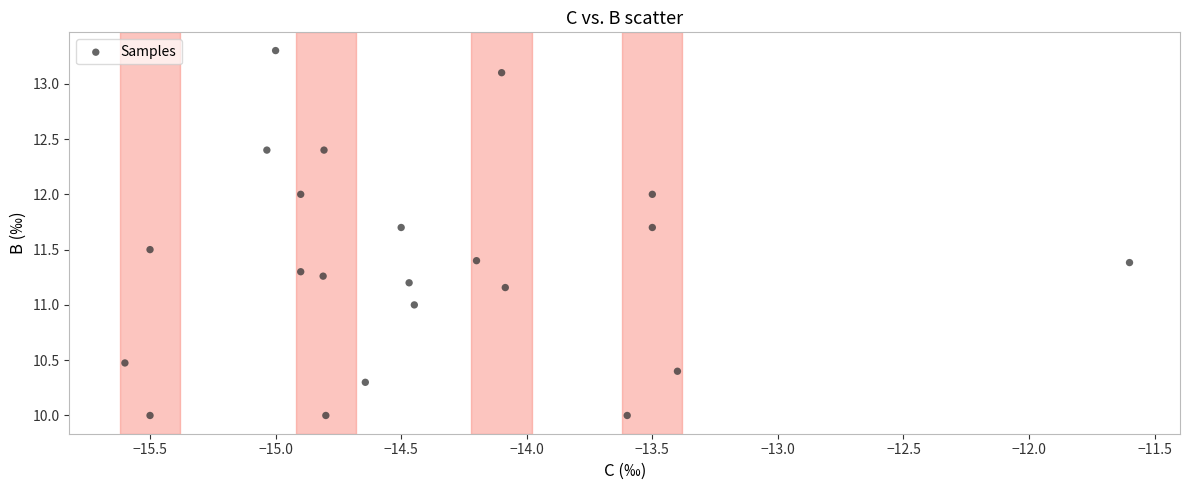

What is the range of X values (max minus min)?

4.0